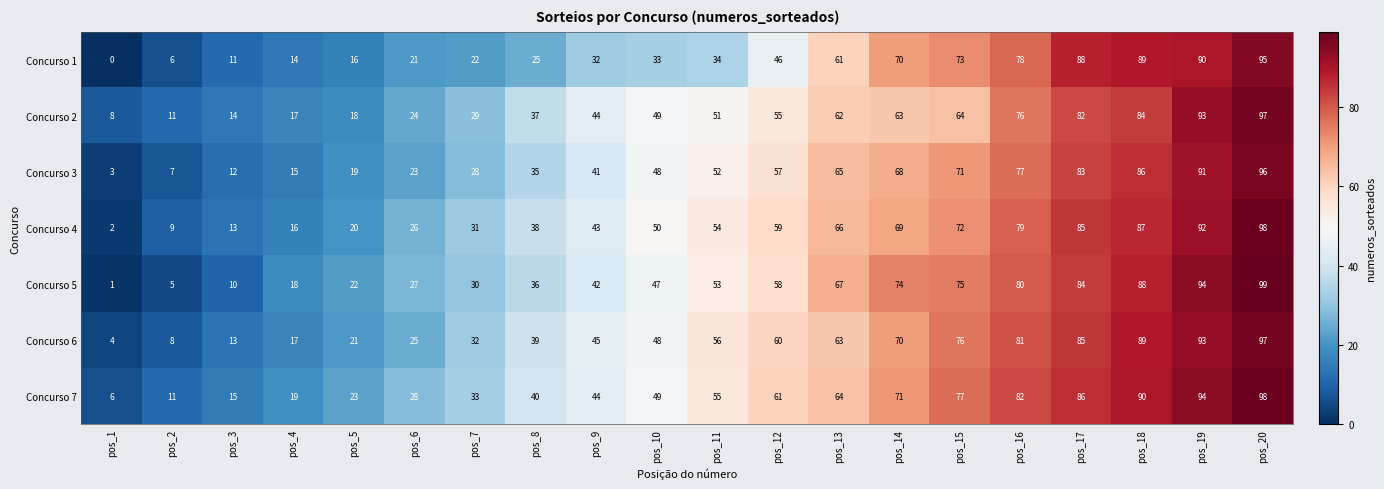

At which category is the sum across all series the highest?

pos_20